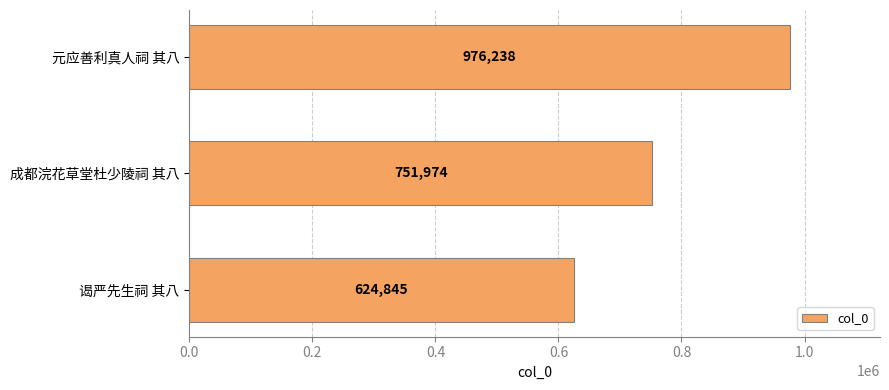

The chart shows a value of 1685884 at 元应善利真人祠 其八. True or false?

False